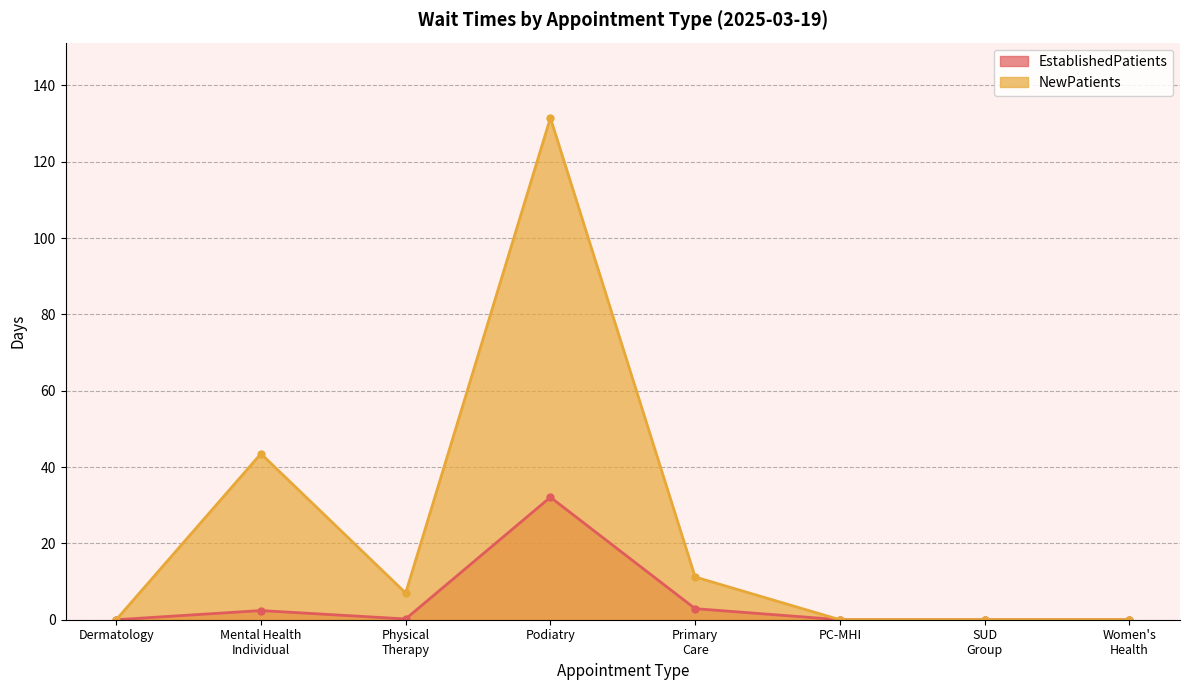

True or false: EstablishedPatients has more than 0 points higher than both neighbors.

True